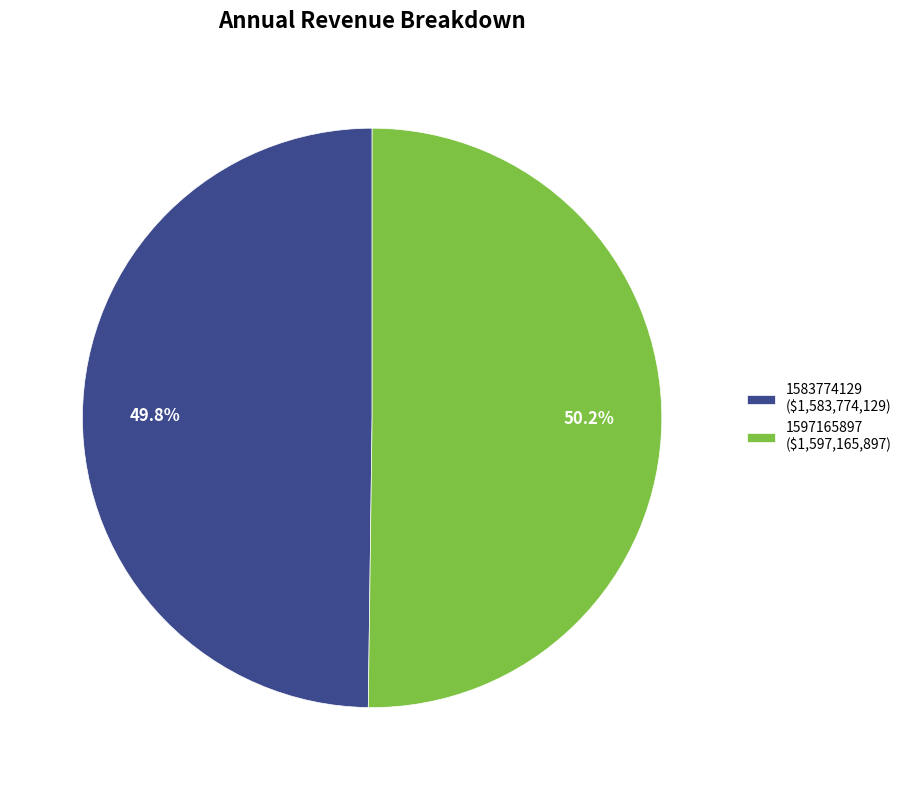

Is there a majority slice in this chart?

Yes